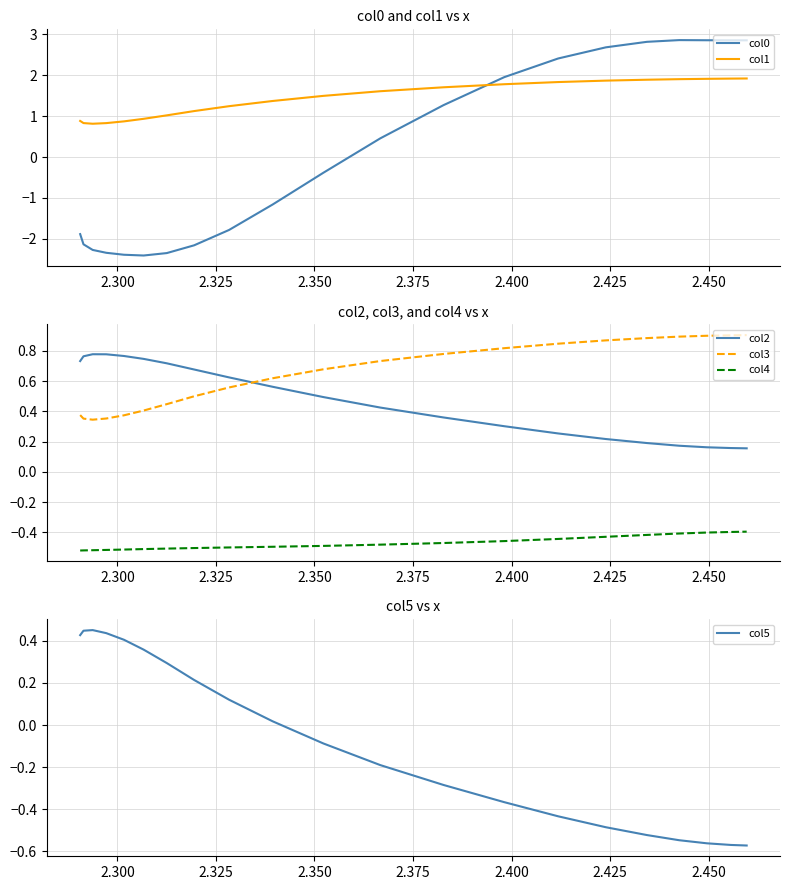

True or false: col3 and col4 cross at least once.

False